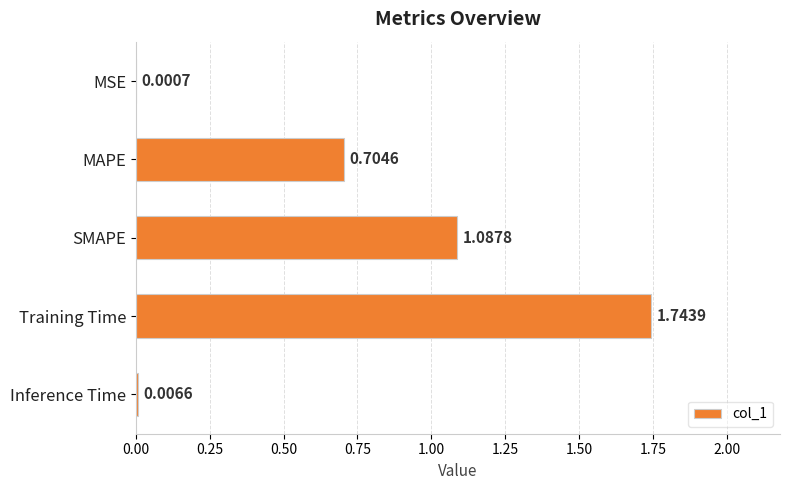

Where is the data nearest to the value 0?

MSE